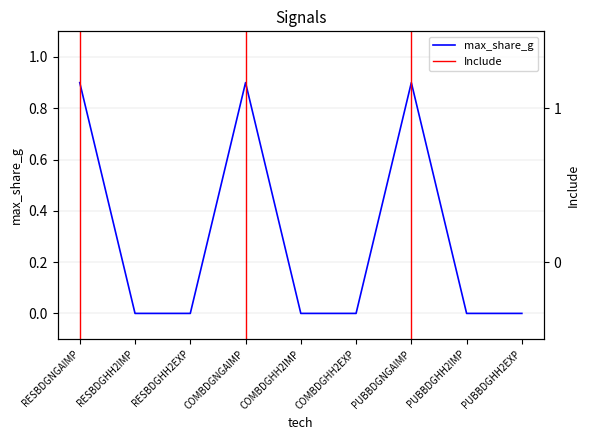

True or false: Include and max_share_g cross at least once.

False